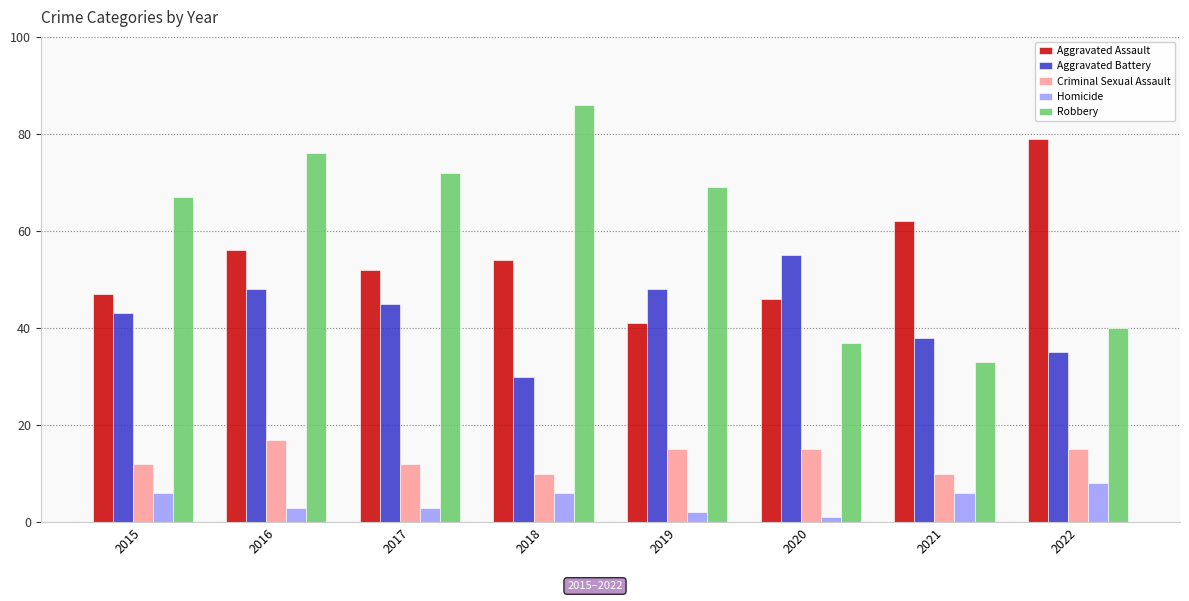

The value of Aggravated Assault at 2021 is 62. True or false?

True